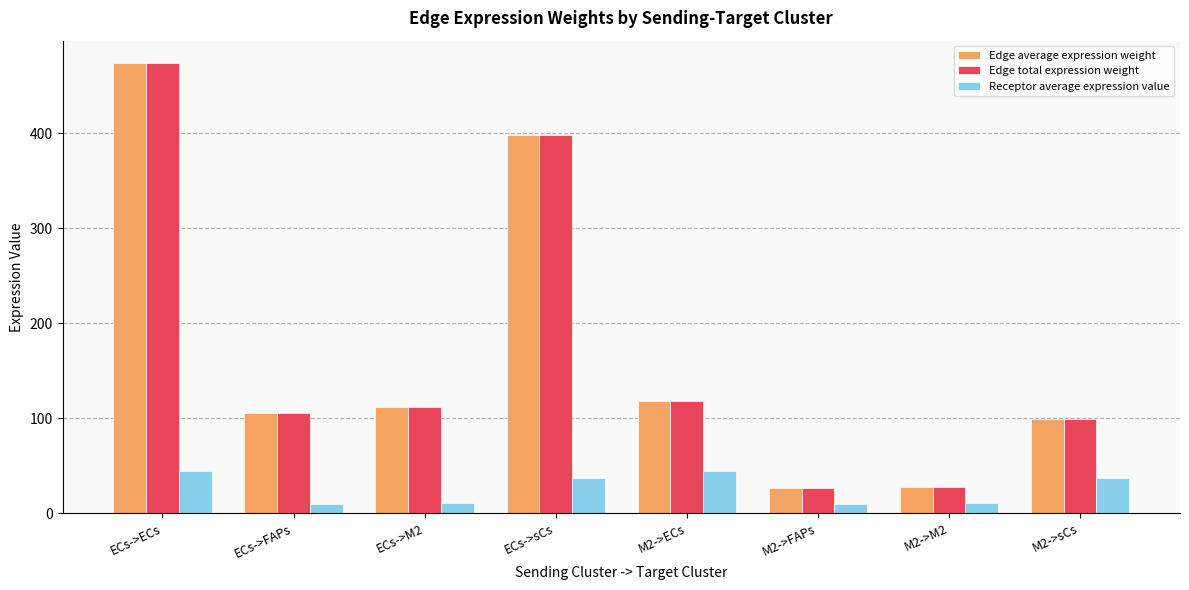

True or false: Receptor average expression value has a value of 73.0 at ECs->ECs.

False